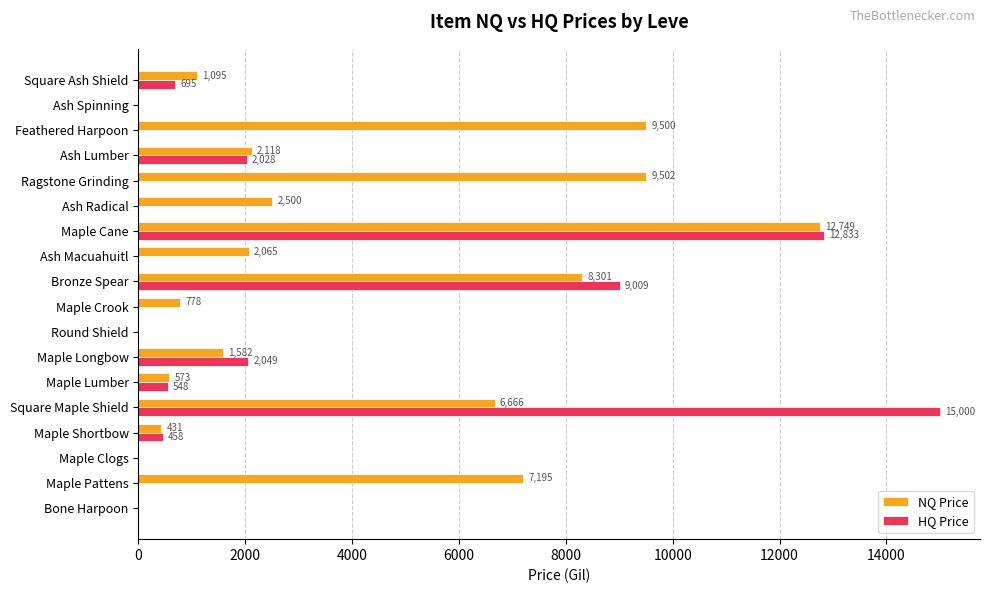

How many values in the HQ Price series exceed 0?

8